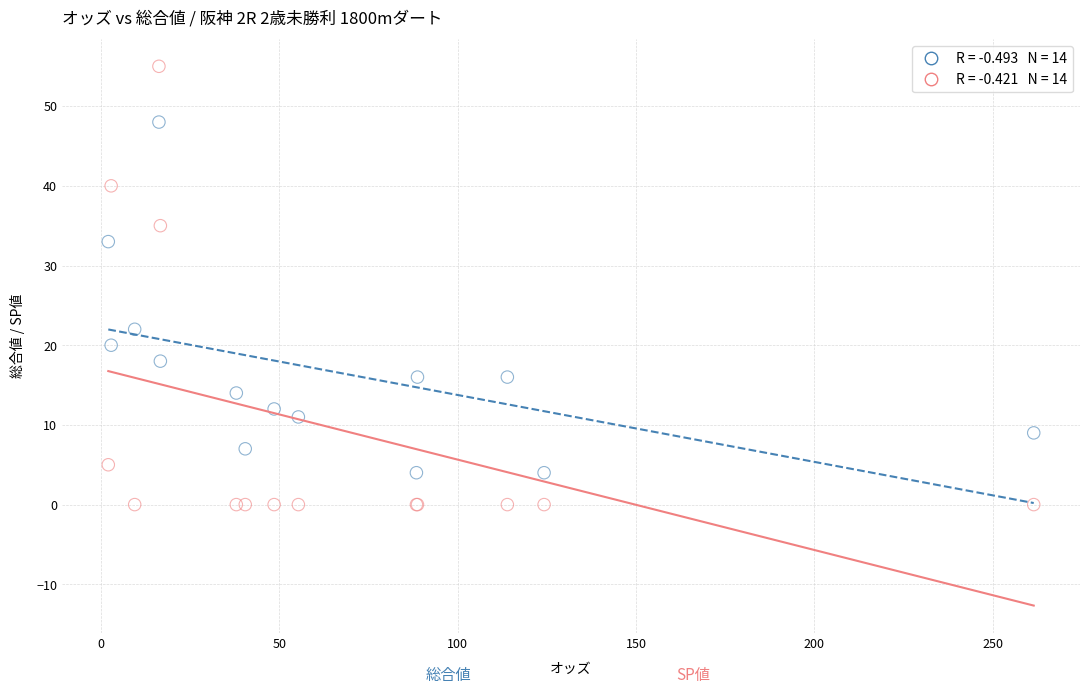

Across all series, what Y value is closest to 27?

22